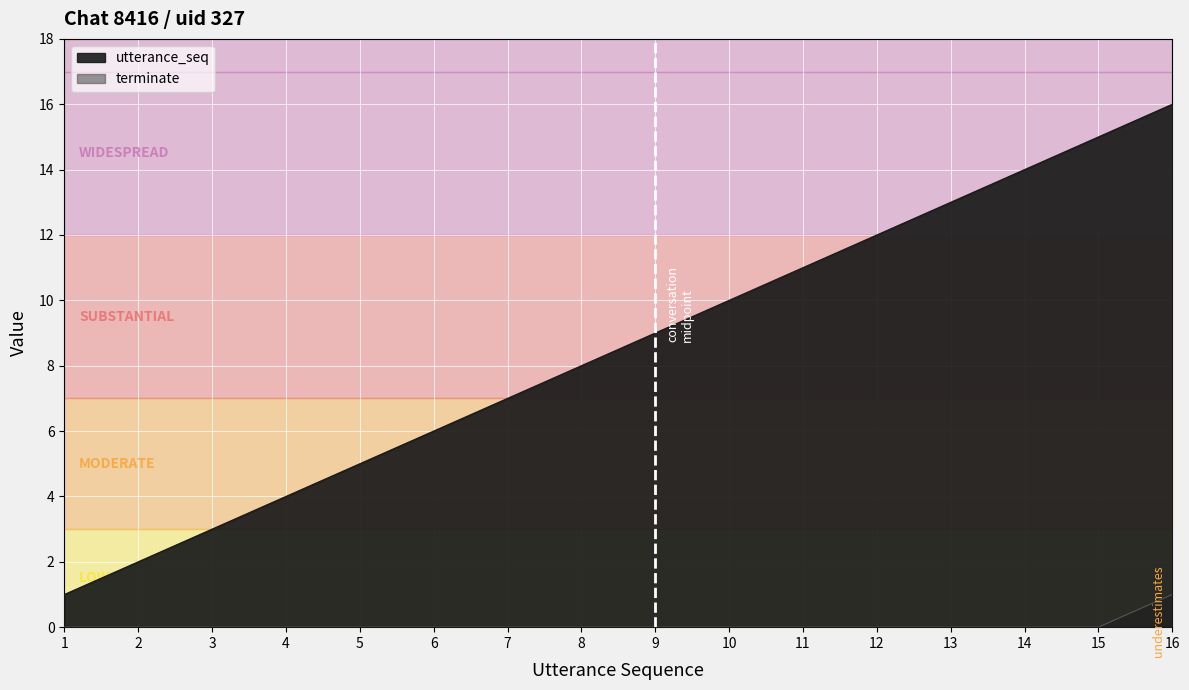

The value of utterance_seq at 5 is 5. True or false?

True